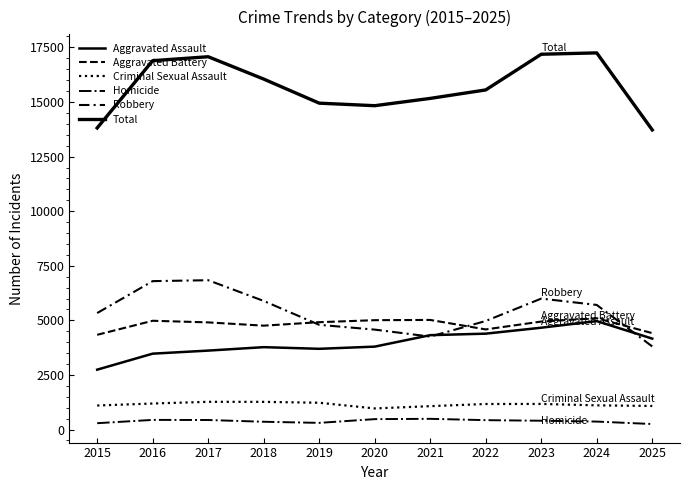

What is the sum of the Aggravated Assault values at 2023 and 2024?

9631